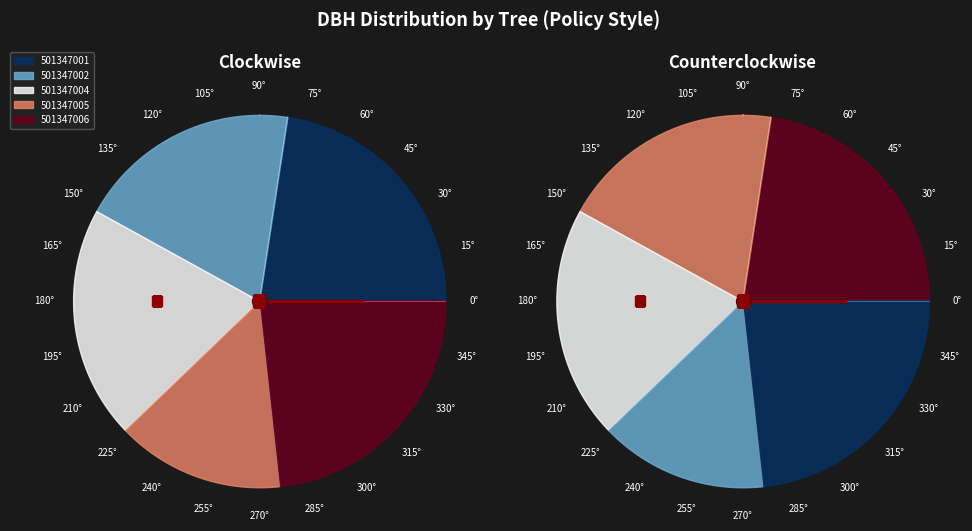

Rank the categories by value from lowest to highest.

501347005, 501347002, 501347004, 501347001, 501347006